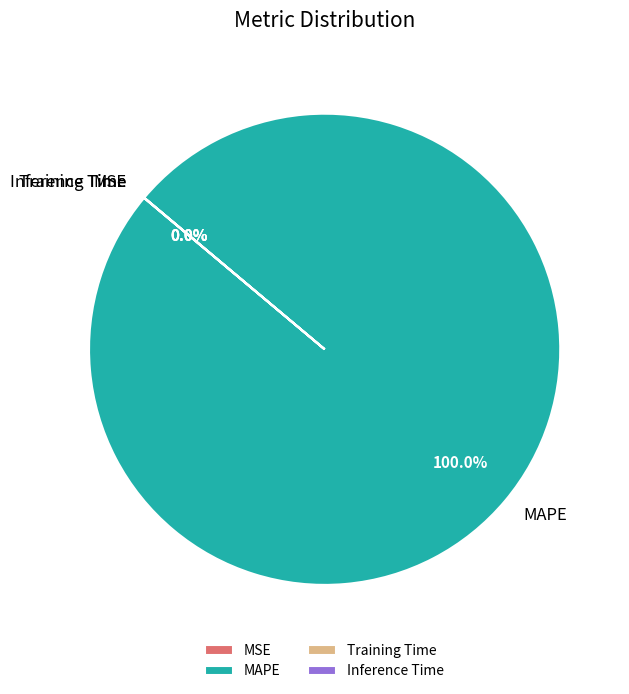

What is the largest slice in the pie chart?

MAPE